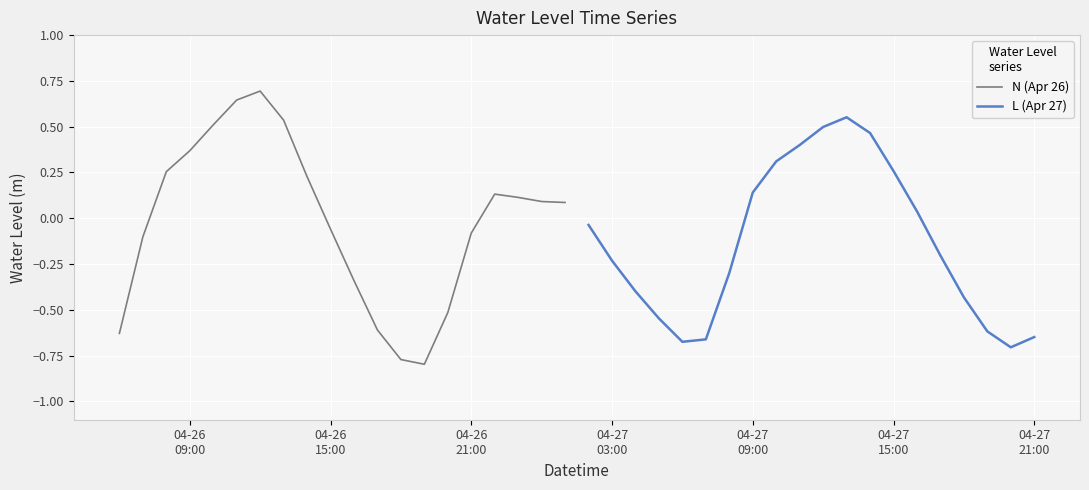

What is the difference between the second highest and minimum values in the N (Apr 26) series?

1.4